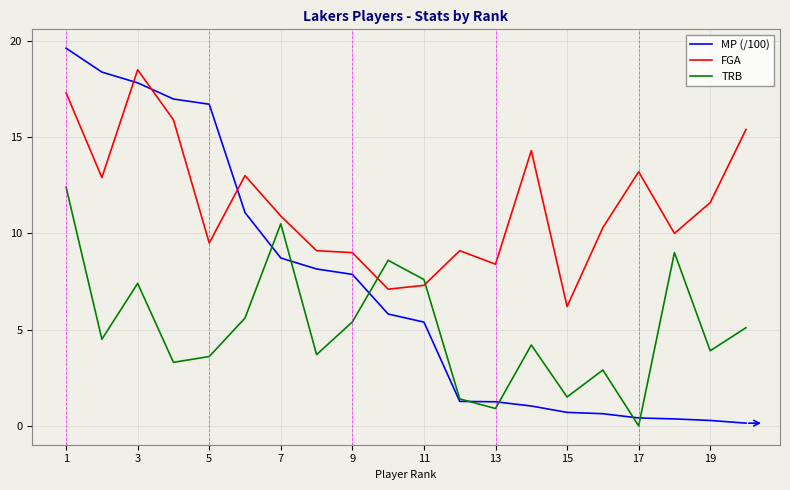

True or false: MP (/100) has more than 2 interior local peaks.

False